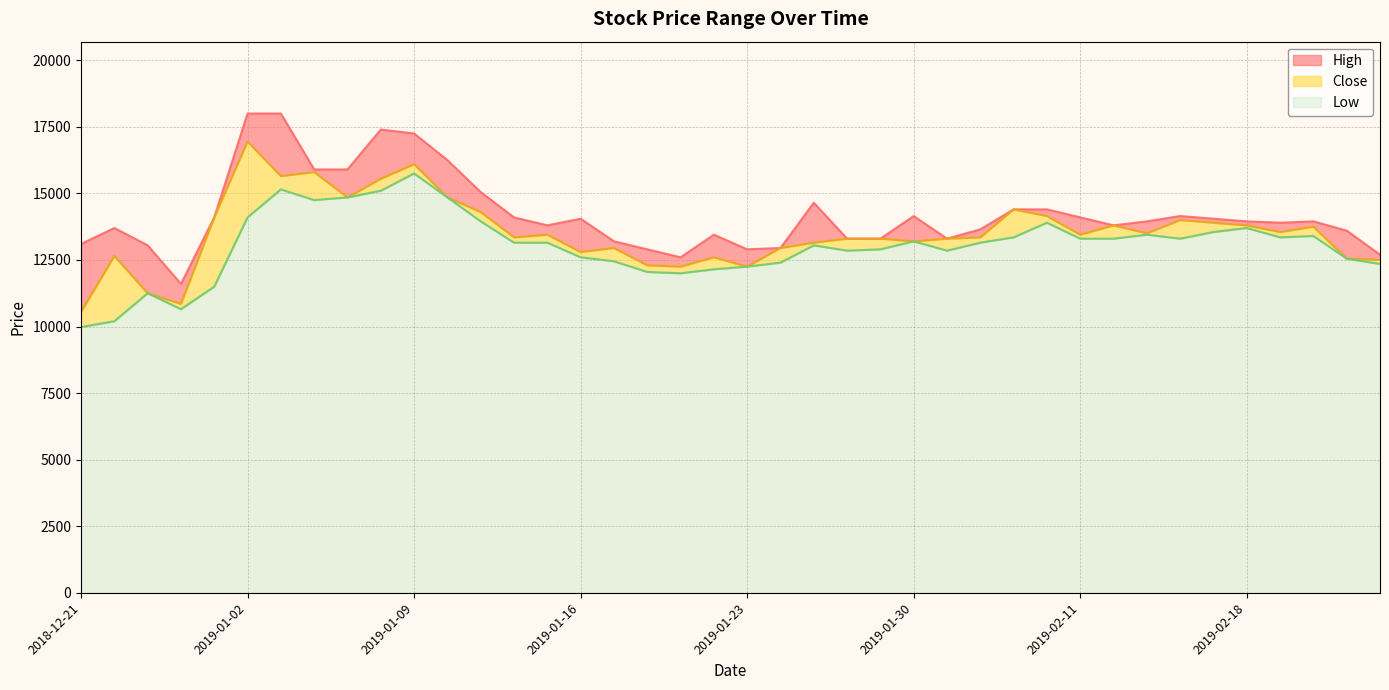

How many data points in Low are above 13150?

19